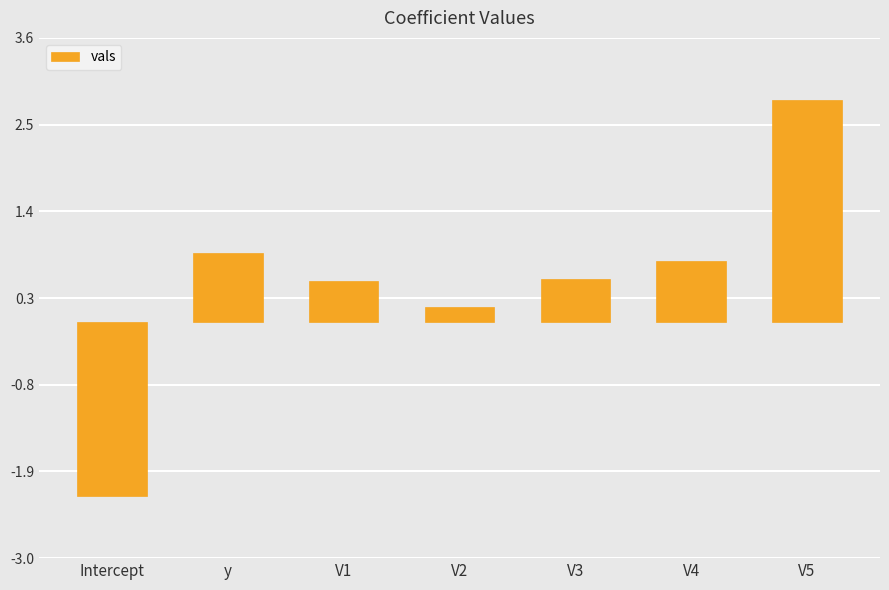

Is it true that the value at Intercept is -2.2?

True